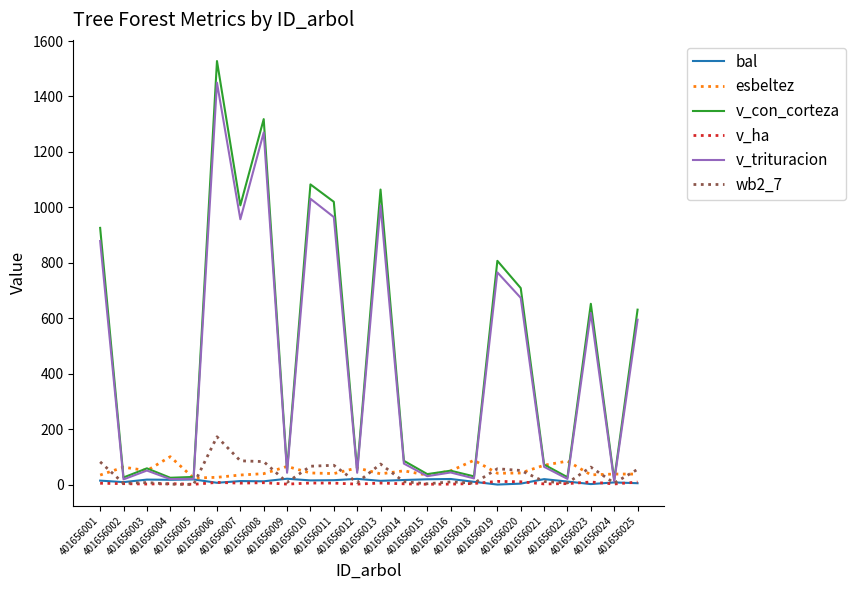

At which category is the sum across all series the highest?

401656006